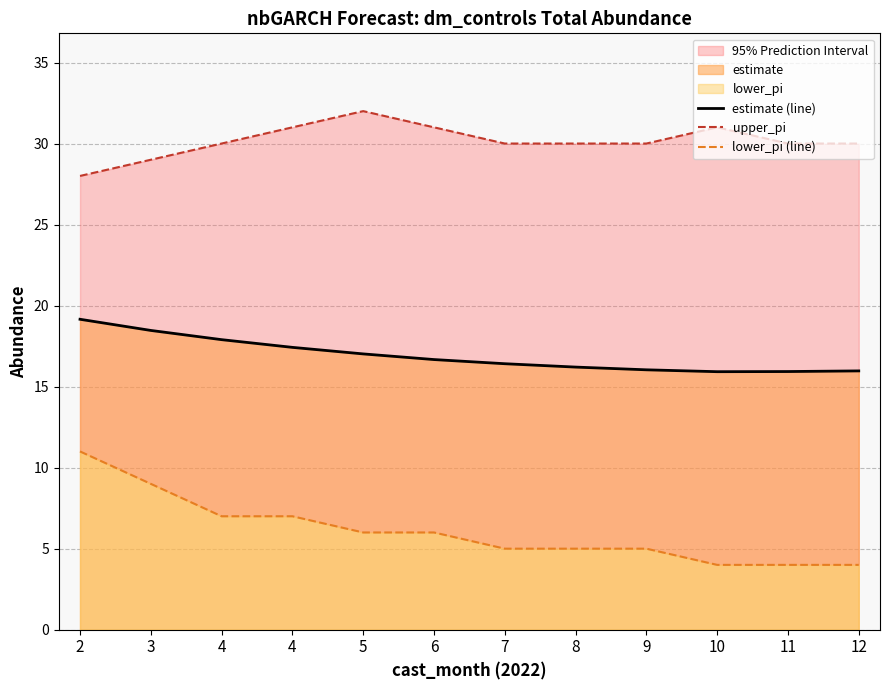

Rank the series at 11 from highest to lowest value.

upper_pi, estimate (line), lower_pi (line)